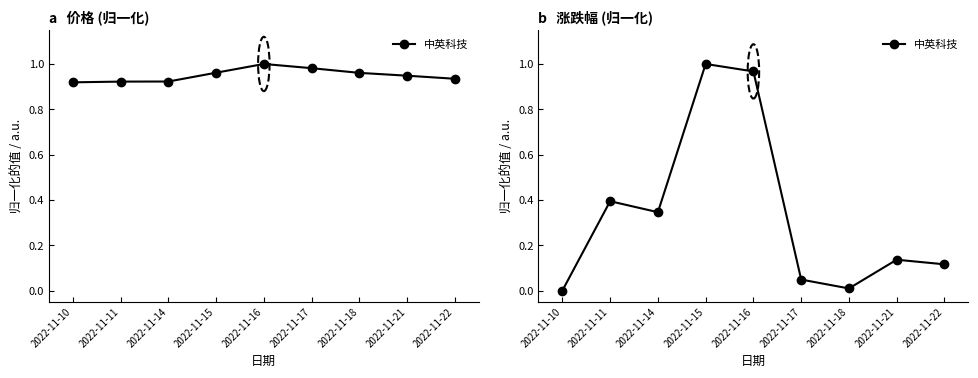

What is the sum of all values?

3.0